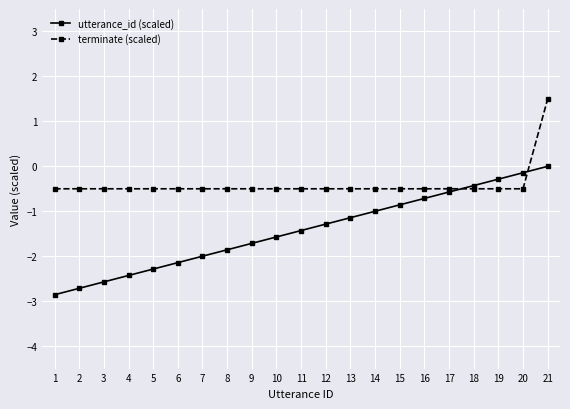

What is the average value of the utterance_id (scaled) series?

-1.4